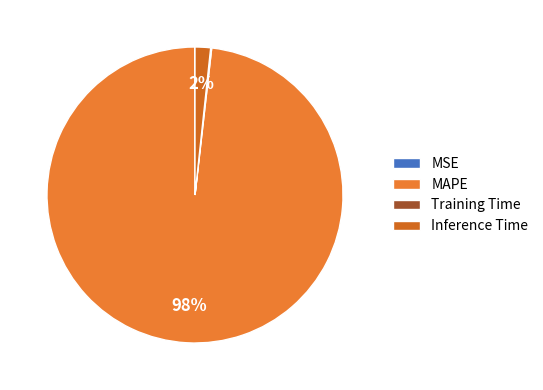

To the nearest percent, what percentage of the pie is Inference Time?

2%